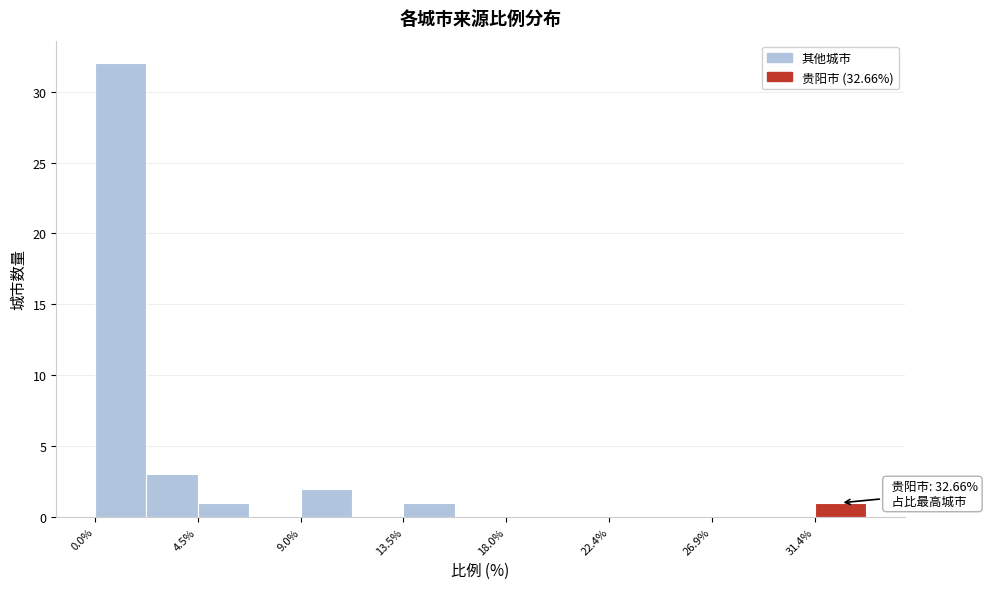

Which range on the x-axis has the tallest bar?

0.0 to 2.0